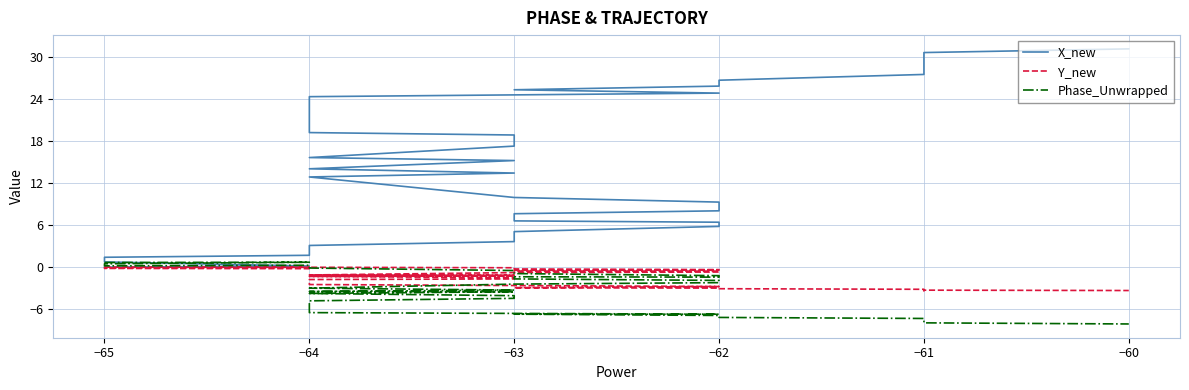

What value does the Phase_Unwrapped series have at −62?

-7.1